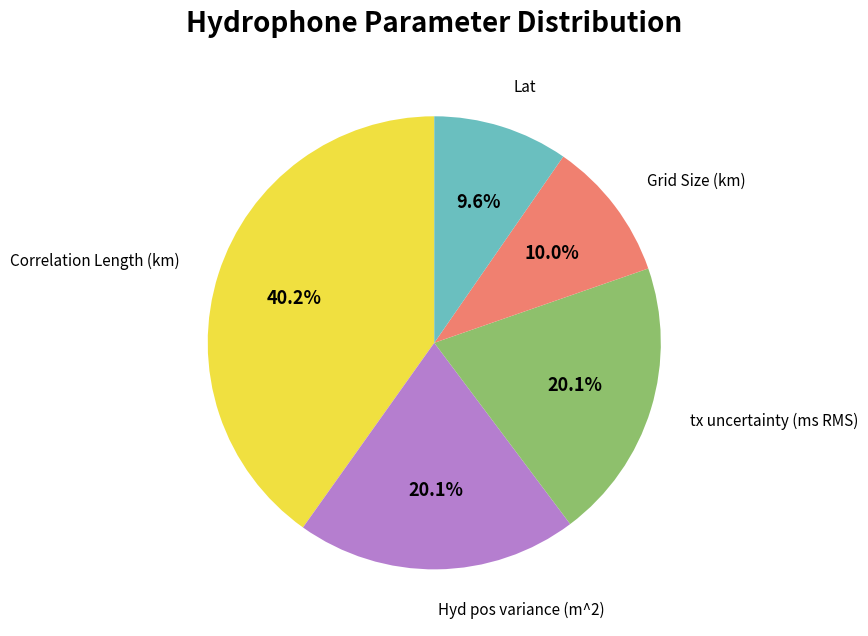

Which category has the biggest portion of the pie?

Correlation Length (km)